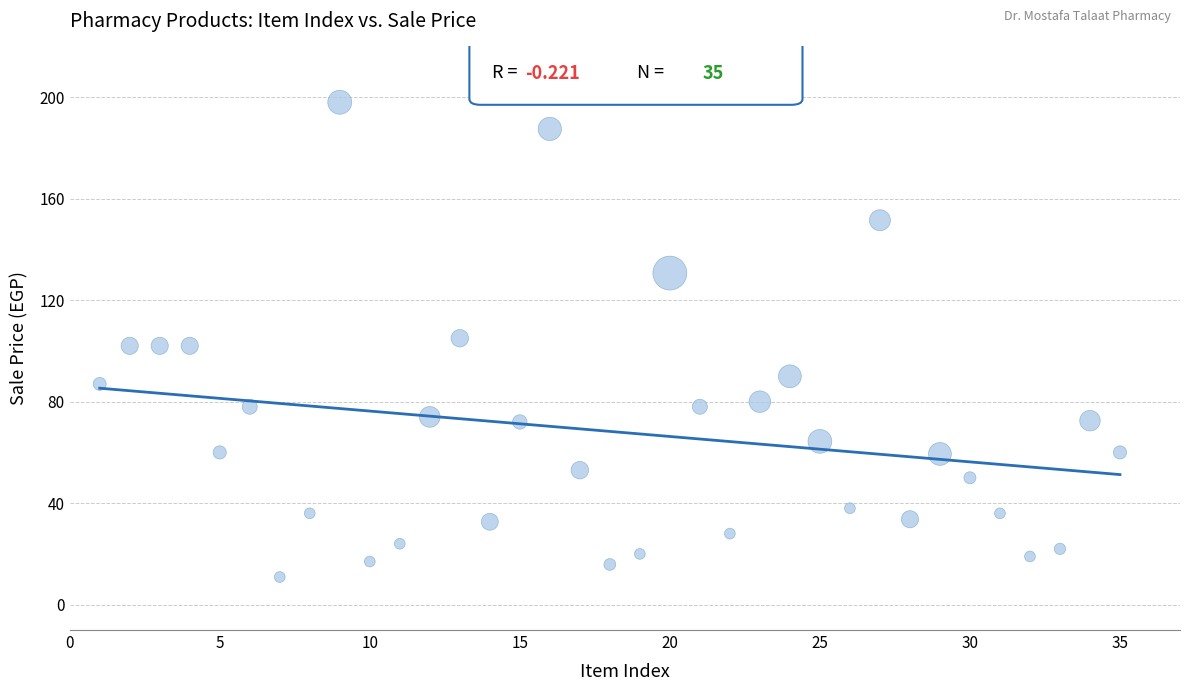

What is the range of X values (max minus min)?

34.0